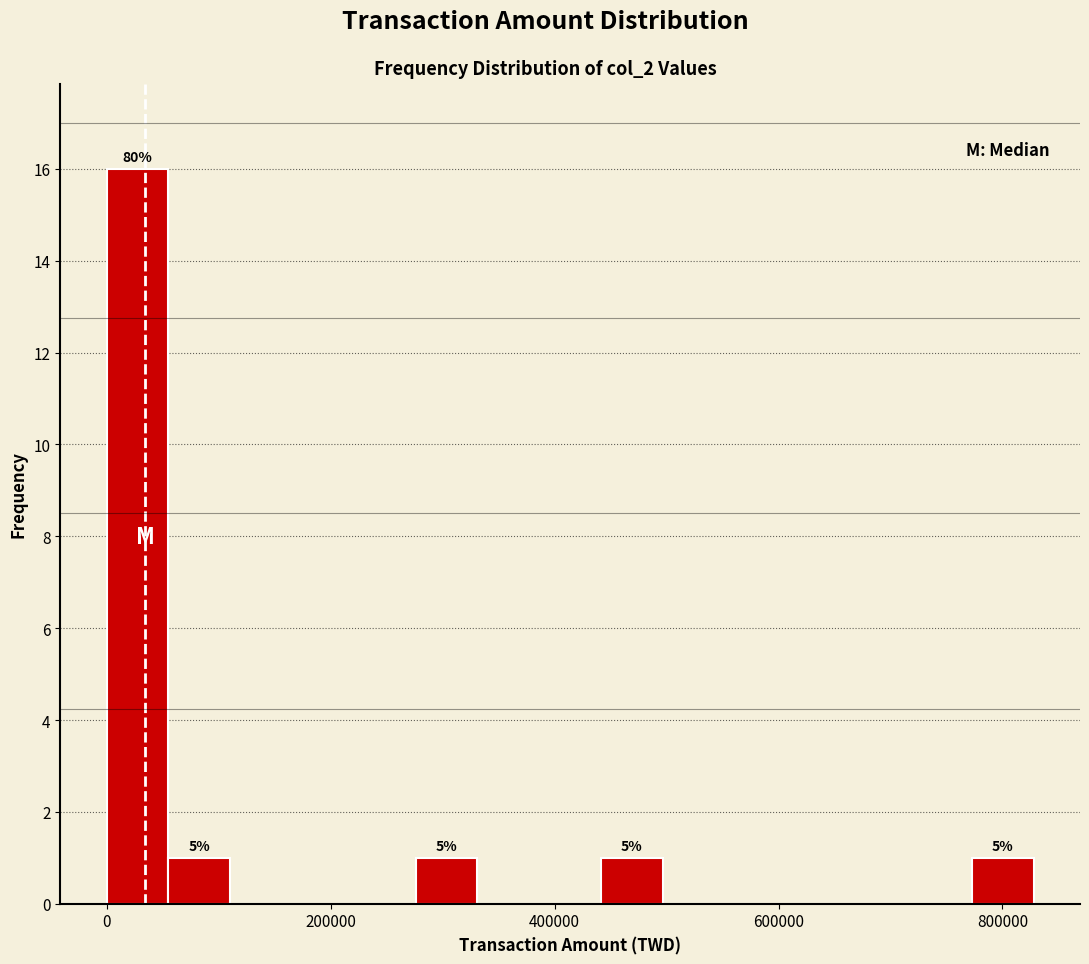

Around what value on the x-axis is the tallest bar? Give the approximate position of its centre, as read against the axis.

20000